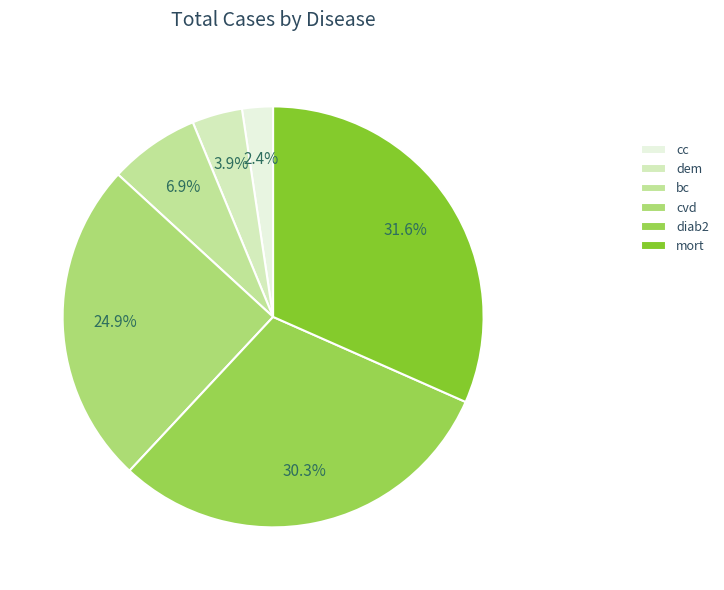

How much of the chart is everything except diab2?

69.7%